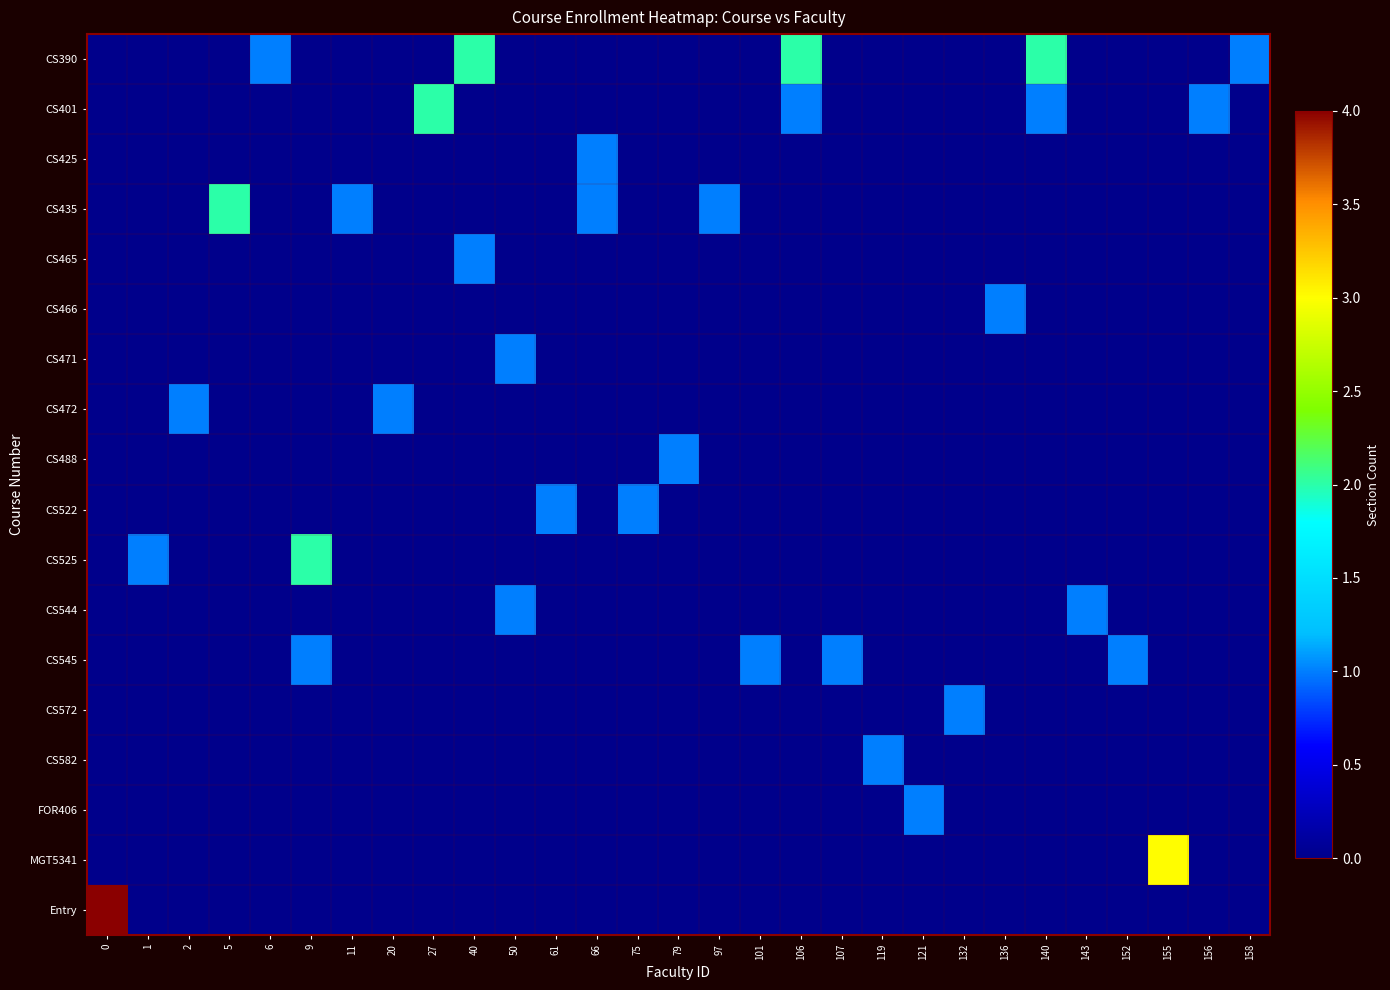

Reading left to right, transcribe all the data shown in this chart.

CS390: 0=0	1=0	2=0	5=0	6=1	9=0	11=0	20=0	27=0	40=2	50=0	61=0	66=0	75=0	79=0	97=0	101=0	106=2	107=0	119=0	121=0	132=0	136=0	140=2	143=0	152=0	155=0	156=0	158=1
CS401: 0=0	1=0	2=0	5=0	6=0	9=0	11=0	20=0	27=2	40=0	50=0	61=0	66=0	75=0	79=0	97=0	101=0	106=1	107=0	119=0	121=0	132=0	136=0	140=1	143=0	152=0	155=0	156=1	158=0
CS425: 0=0	1=0	2=0	5=0	6=0	9=0	11=0	20=0	27=0	40=0	50=0	61=0	66=1	75=0	79=0	97=0	101=0	106=0	107=0	119=0	121=0	132=0	136=0	140=0	143=0	152=0	155=0	156=0	158=0
CS435: 0=0	1=0	2=0	5=2	6=0	9=0	11=1	20=0	27=0	40=0	50=0	61=0	66=1	75=0	79=0	97=1	101=0	106=0	107=0	119=0	121=0	132=0	136=0	140=0	143=0	152=0	155=0	156=0	158=0
CS465: 0=0	1=0	2=0	5=0	6=0	9=0	11=0	20=0	27=0	40=1	50=0	61=0	66=0	75=0	79=0	97=0	101=0	106=0	107=0	119=0	121=0	132=0	136=0	140=0	143=0	152=0	155=0	156=0	158=0
CS466: 0=0	1=0	2=0	5=0	6=0	9=0	11=0	20=0	27=0	40=0	50=0	61=0	66=0	75=0	79=0	97=0	101=0	106=0	107=0	119=0	121=0	132=0	136=1	140=0	143=0	152=0	155=0	156=0	158=0
CS471: 0=0	1=0	2=0	5=0	6=0	9=0	11=0	20=0	27=0	40=0	50=1	61=0	66=0	75=0	79=0	97=0	101=0	106=0	107=0	119=0	121=0	132=0	136=0	140=0	143=0	152=0	155=0	156=0	158=0
CS472: 0=0	1=0	2=1	5=0	6=0	9=0	11=0	20=1	27=0	40=0	50=0	61=0	66=0	75=0	79=0	97=0	101=0	106=0	107=0	119=0	121=0	132=0	136=0	140=0	143=0	152=0	155=0	156=0	158=0
CS488: 0=0	1=0	2=0	5=0	6=0	9=0	11=0	20=0	27=0	40=0	50=0	61=0	66=0	75=0	79=1	97=0	101=0	106=0	107=0	119=0	121=0	132=0	136=0	140=0	143=0	152=0	155=0	156=0	158=0
CS522: 0=0	1=0	2=0	5=0	6=0	9=0	11=0	20=0	27=0	40=0	50=0	61=1	66=0	75=1	79=0	97=0	101=0	106=0	107=0	119=0	121=0	132=0	136=0	140=0	143=0	152=0	155=0	156=0	158=0
CS525: 0=0	1=1	2=0	5=0	6=0	9=2	11=0	20=0	27=0	40=0	50=0	61=0	66=0	75=0	79=0	97=0	101=0	106=0	107=0	119=0	121=0	132=0	136=0	140=0	143=0	152=0	155=0	156=0	158=0
CS544: 0=0	1=0	2=0	5=0	6=0	9=0	11=0	20=0	27=0	40=0	50=1	61=0	66=0	75=0	79=0	97=0	101=0	106=0	107=0	119=0	121=0	132=0	136=0	140=0	143=1	152=0	155=0	156=0	158=0
CS545: 0=0	1=0	2=0	5=0	6=0	9=1	11=0	20=0	27=0	40=0	50=0	61=0	66=0	75=0	79=0	97=0	101=1	106=0	107=1	119=0	121=0	132=0	136=0	140=0	143=0	152=1	155=0	156=0	158=0
CS572: 0=0	1=0	2=0	5=0	6=0	9=0	11=0	20=0	27=0	40=0	50=0	61=0	66=0	75=0	79=0	97=0	101=0	106=0	107=0	119=0	121=0	132=1	136=0	140=0	143=0	152=0	155=0	156=0	158=0
CS582: 0=0	1=0	2=0	5=0	6=0	9=0	11=0	20=0	27=0	40=0	50=0	61=0	66=0	75=0	79=0	97=0	101=0	106=0	107=0	119=1	121=0	132=0	136=0	140=0	143=0	152=0	155=0	156=0	158=0
FOR406: 0=0	1=0	2=0	5=0	6=0	9=0	11=0	20=0	27=0	40=0	50=0	61=0	66=0	75=0	79=0	97=0	101=0	106=0	107=0	119=0	121=1	132=0	136=0	140=0	143=0	152=0	155=0	156=0	158=0
MGT5341: 0=0	1=0	2=0	5=0	6=0	9=0	11=0	20=0	27=0	40=0	50=0	61=0	66=0	75=0	79=0	97=0	101=0	106=0	107=0	119=0	121=0	132=0	136=0	140=0	143=0	152=0	155=3	156=0	158=0
Entry: 0=4	1=0	2=0	5=0	6=0	9=0	11=0	20=0	27=0	40=0	50=0	61=0	66=0	75=0	79=0	97=0	101=0	106=0	107=0	119=0	121=0	132=0	136=0	140=0	143=0	152=0	155=0	156=0	158=0